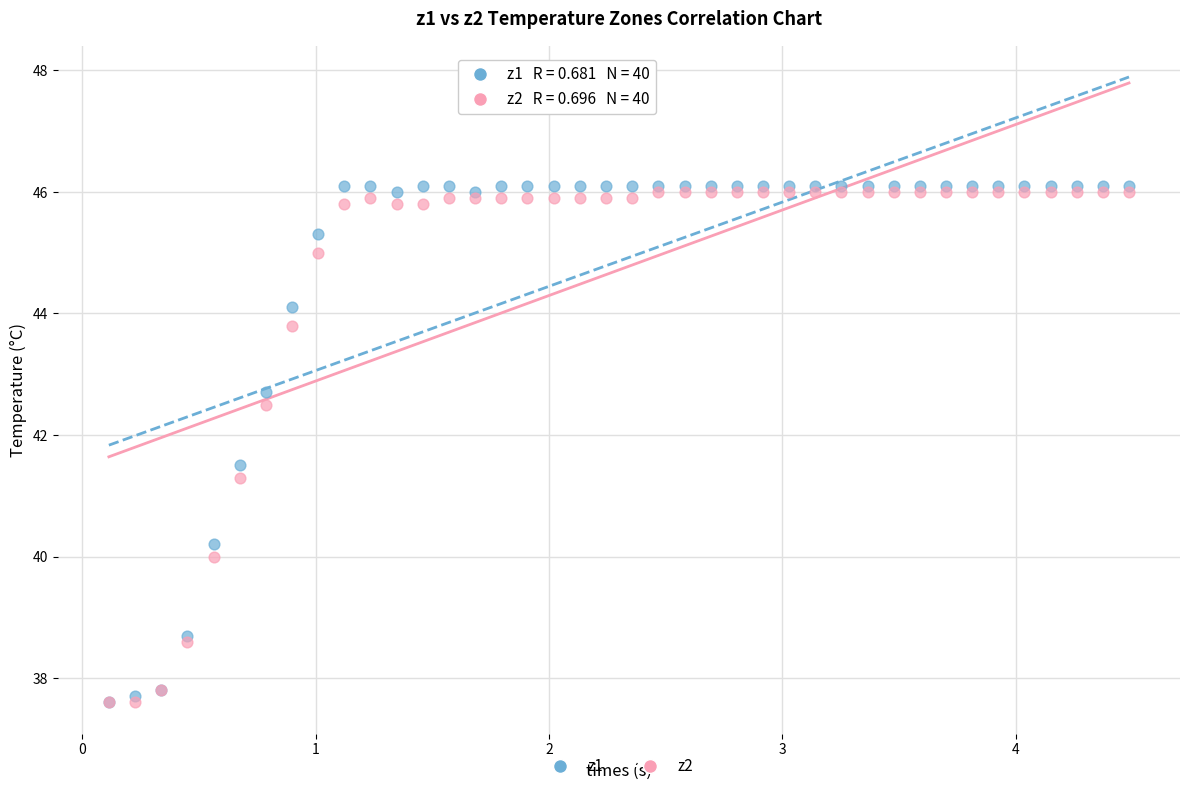

Across all series, what Y value is closest to 41?

41.3